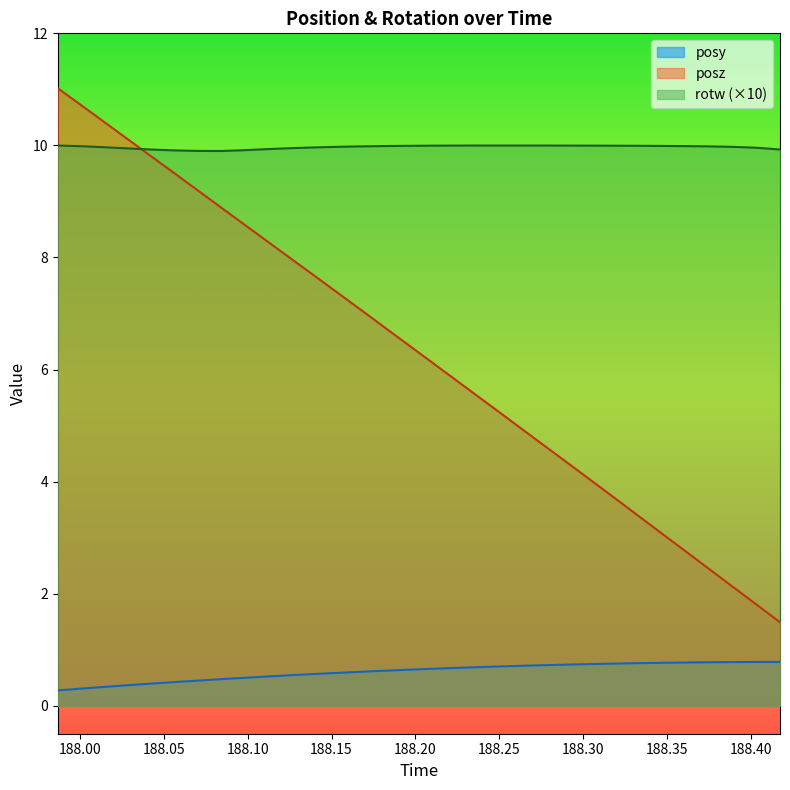

What is the average value of the posy series?

0.6